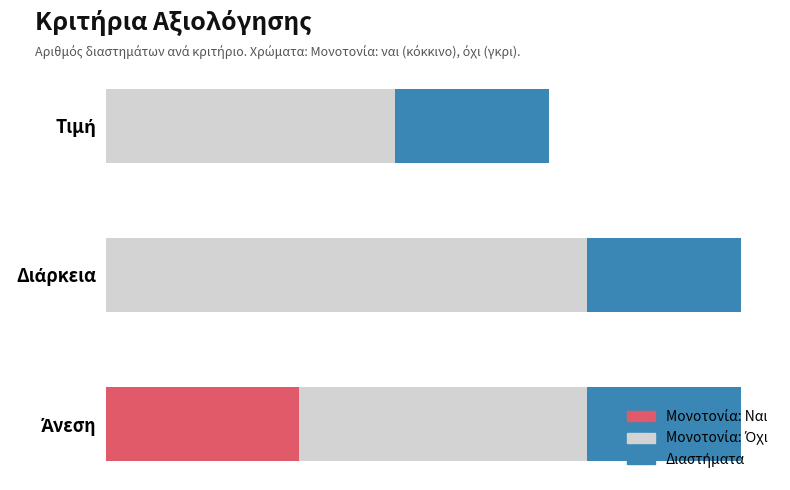

The chart shows a value of 4 at Άνεση. True or false?

False